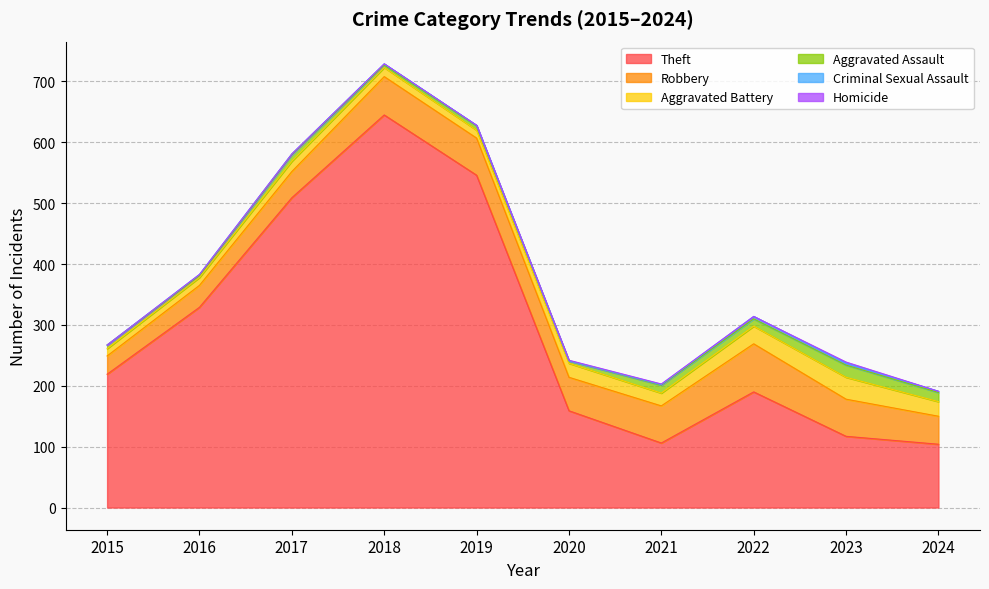

Reading left to right, what are all the values shown in this chart?

Theft: 2015=219	2016=329	2017=509	2018=645	2019=546	2020=159	2021=106	2022=190	2023=117	2024=104
Robbery: 2015=30	2016=36	2017=43	2018=63	2019=61	2020=55	2021=61	2022=79	2023=61	2024=46
Aggravated Battery: 2015=12	2016=13	2017=17	2018=15	2019=13	2020=23	2021=21	2022=29	2023=36	2024=24
Aggravated Assault: 2015=6	2016=3	2017=11	2018=4	2019=7	2020=4	2021=13	2022=12	2023=20	2024=15
Criminal Sexual Assault: 2015=0	2016=2	2017=1	2018=2	2019=1	2020=0	2021=1	2022=4	2023=3	2024=2
Homicide: 2015=0	2016=0	2017=0	2018=0	2019=0	2020=1	2021=1	2022=0	2023=2	2024=0